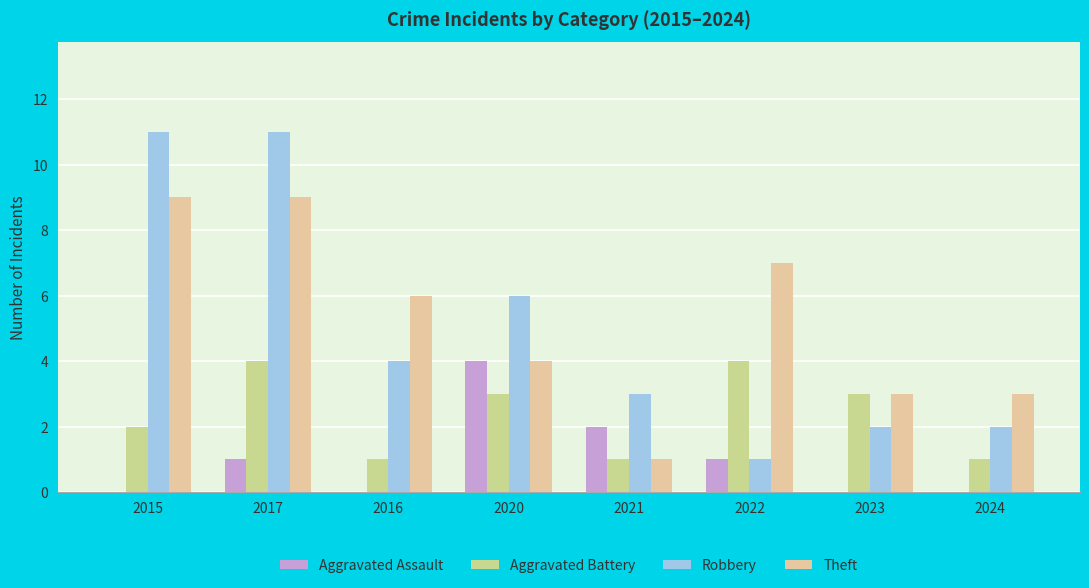

What are all the series names shown in the legend?

Aggravated Assault, Aggravated Battery, Robbery, Theft